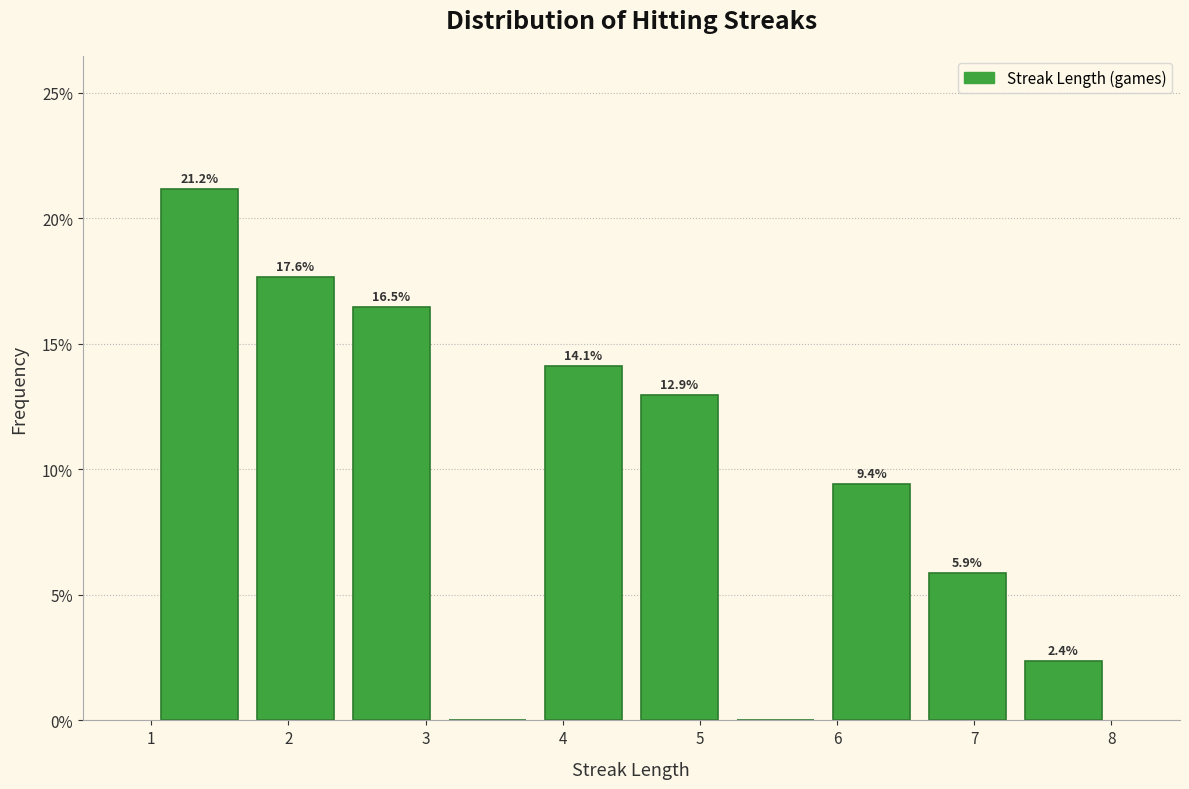

Over which range of the x-axis is the bar tallest?

1.0 to 1.7